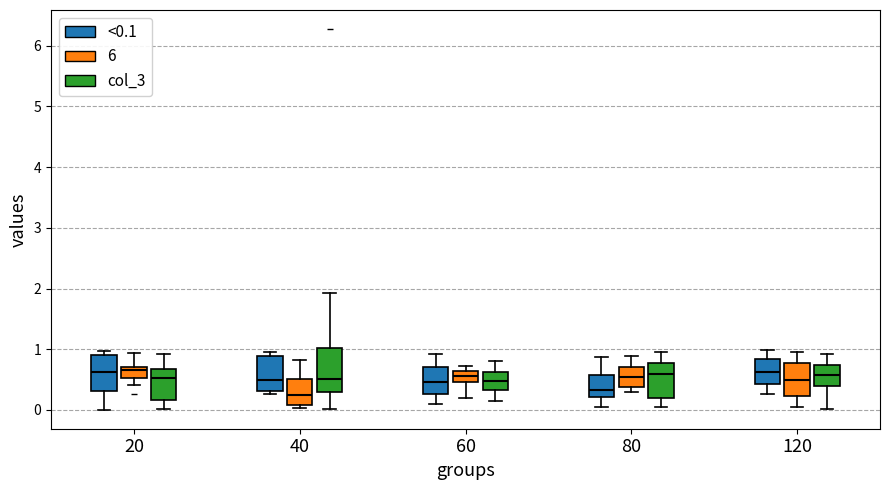

Which box is the tallest, from its lower edge to its upper edge?

40 (col_3)